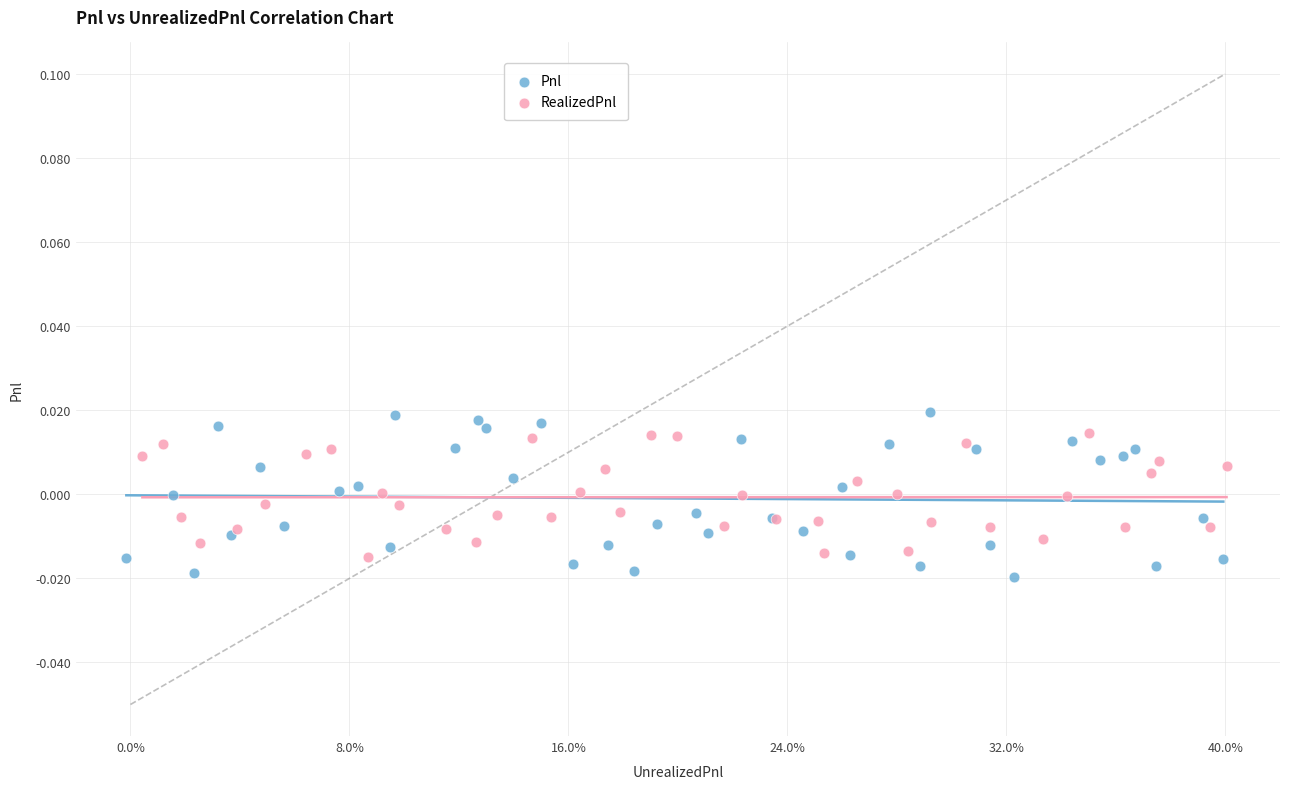

Which series has the largest Y range (max minus min)?

Pnl